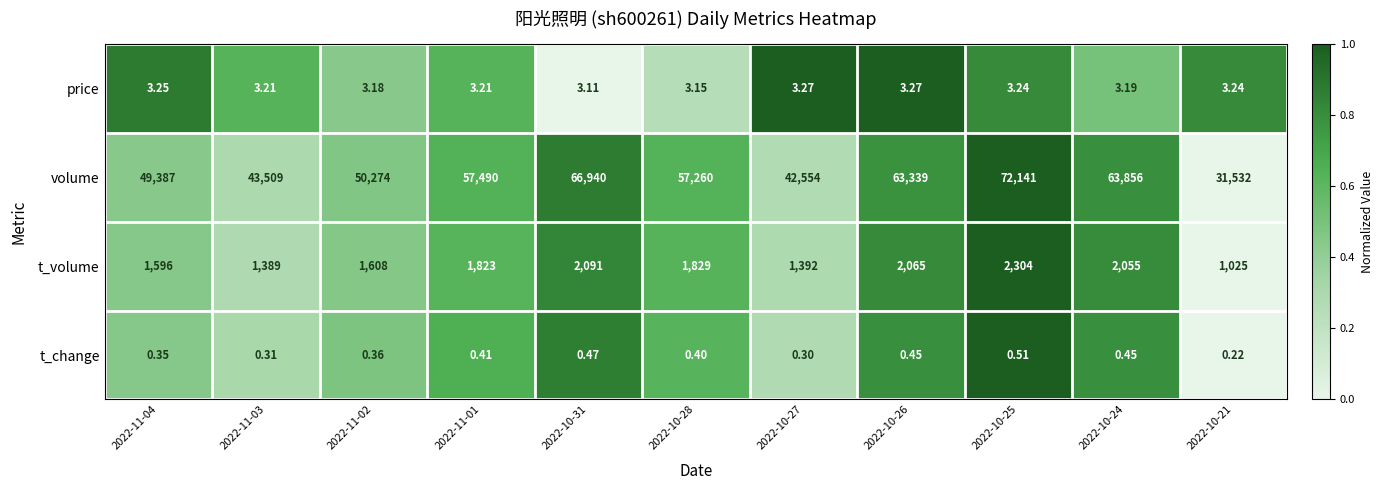

What is the total value across all series at 2022-10-21?

32560.5